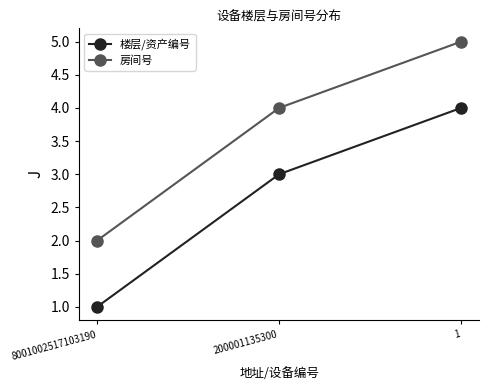

Which label corresponds to the smallest value in the chart?

8001002517103190